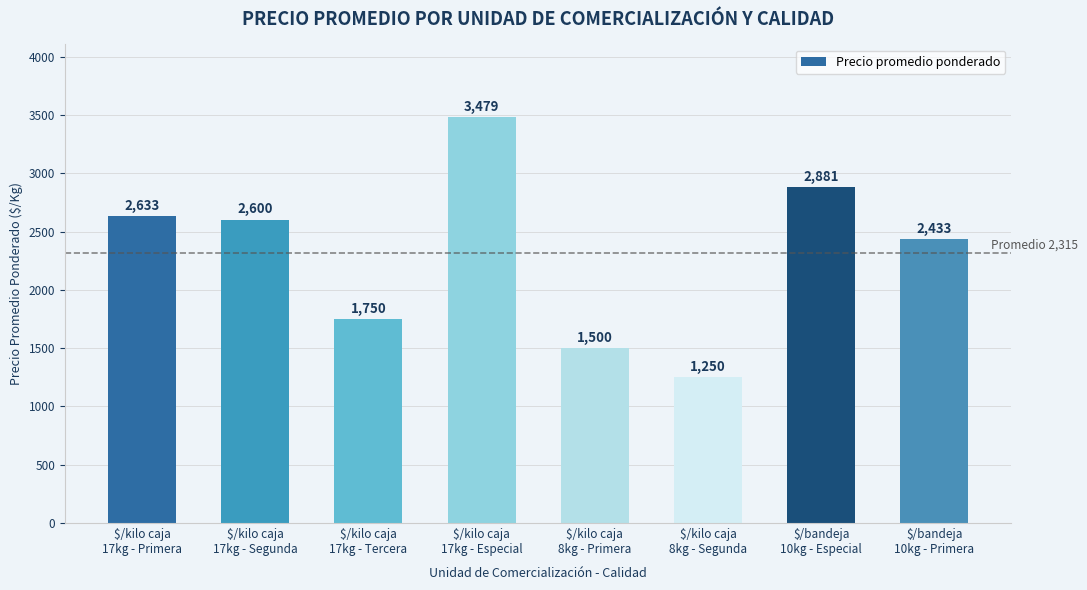

List the labels in order of value, largest first.

$/kilo caja
17kg - Especial, $/bandeja
10kg - Especial, $/kilo caja
17kg - Primera, $/kilo caja
17kg - Segunda, $/bandeja
10kg - Primera, $/kilo caja
17kg - Tercera, $/kilo caja
8kg - Primera, $/kilo caja
8kg - Segunda